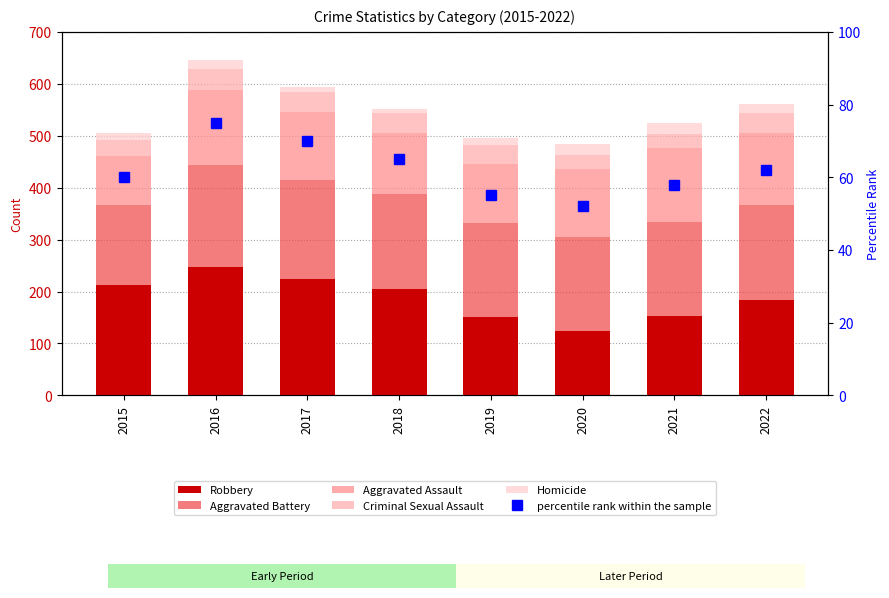

Rank the categories by Aggravated Assault value from lowest to highest.

2015, 2019, 2018, 2017, 2020, 2022, 2021, 2016